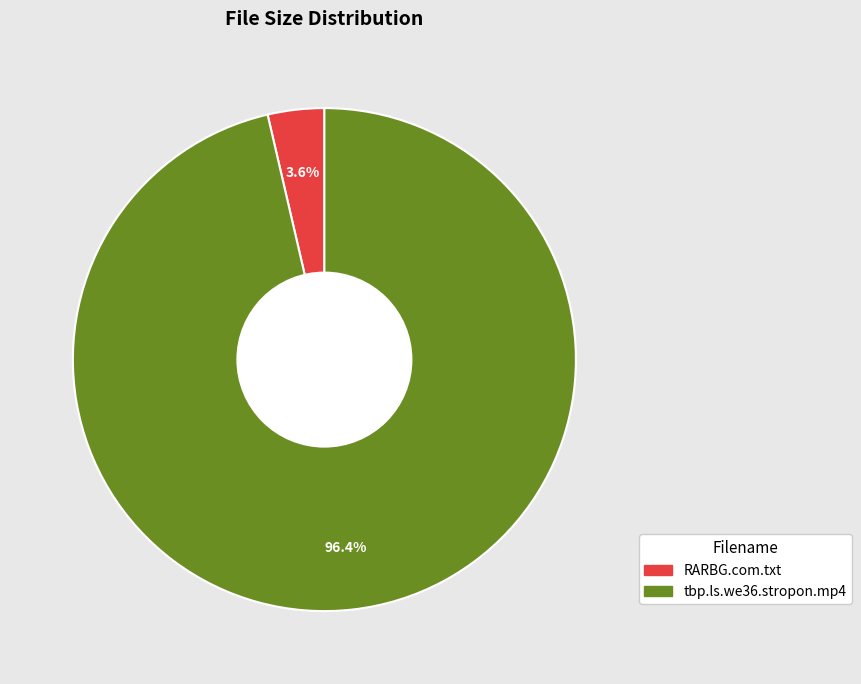

Which slice is the largest?

tbp.ls.we36.stropon.mp4